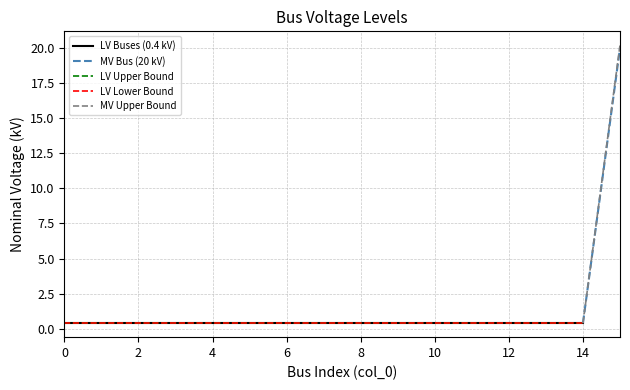

List the labels in order of value, smallest first.

0, 1, 2, 3, 4, 5, 6, 7, 8, 9, 10, 11, 12, 13, 14, 15